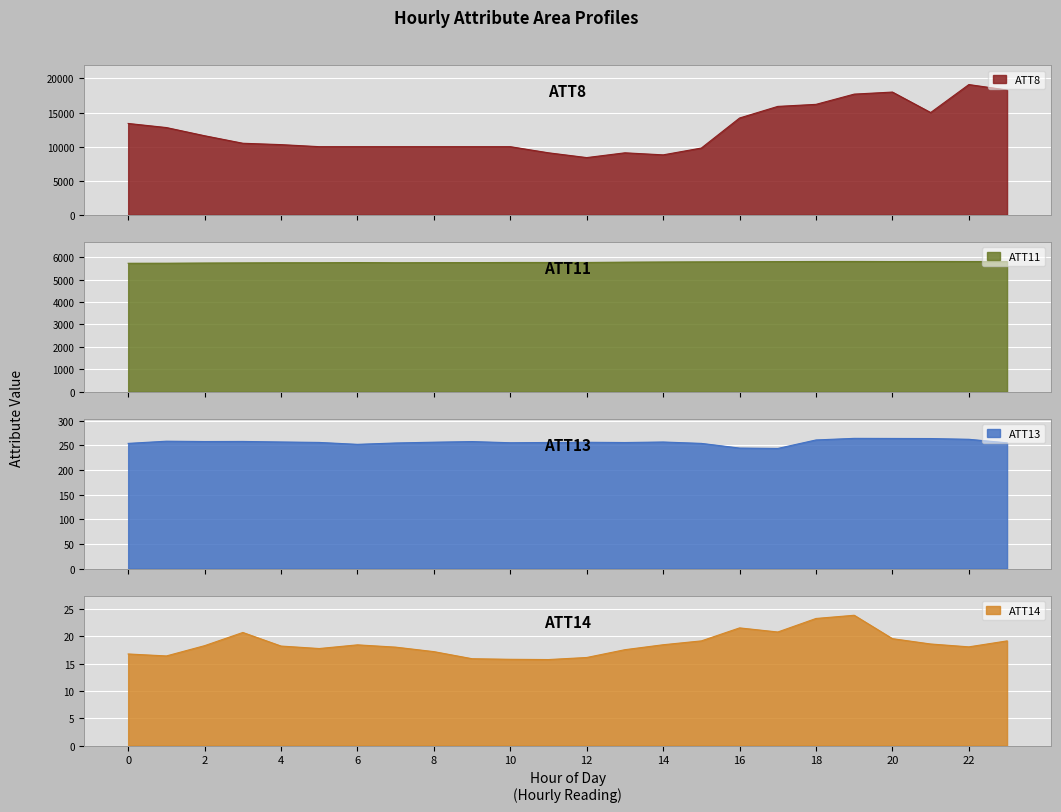

The ATT11 series shows 9956.3 at 12. True or false?

False